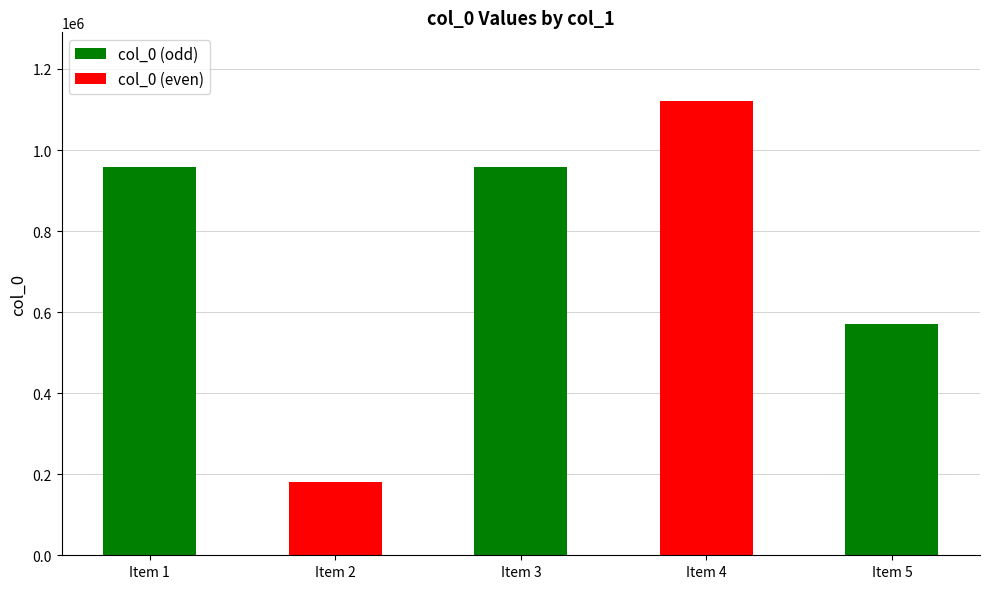

What is the difference between the col_0 (odd) values at Item 5 and Item 3?

388670